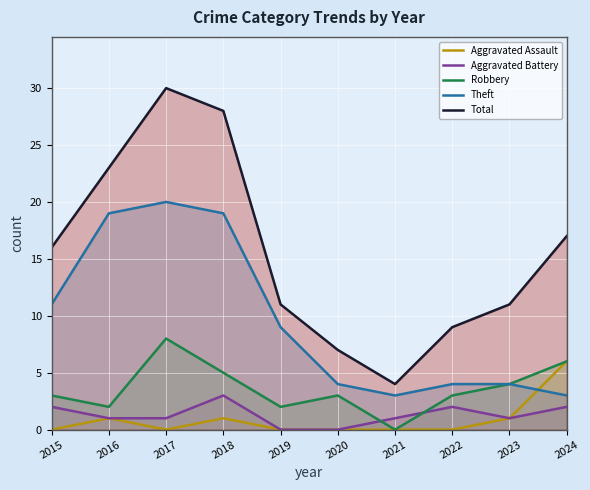

Reading left to right, extract all data points from this chart.

Aggravated Assault: 2015=0	2016=1	2017=0	2018=1	2019=0	2020=0	2021=0	2022=0	2023=1	2024=6
Aggravated Battery: 2015=2	2016=1	2017=1	2018=3	2019=0	2020=0	2021=1	2022=2	2023=1	2024=2
Robbery: 2015=3	2016=2	2017=8	2018=5	2019=2	2020=3	2021=0	2022=3	2023=4	2024=6
Theft: 2015=11	2016=19	2017=20	2018=19	2019=9	2020=4	2021=3	2022=4	2023=4	2024=3
Total: 2015=16	2016=23	2017=30	2018=28	2019=11	2020=7	2021=4	2022=9	2023=11	2024=17